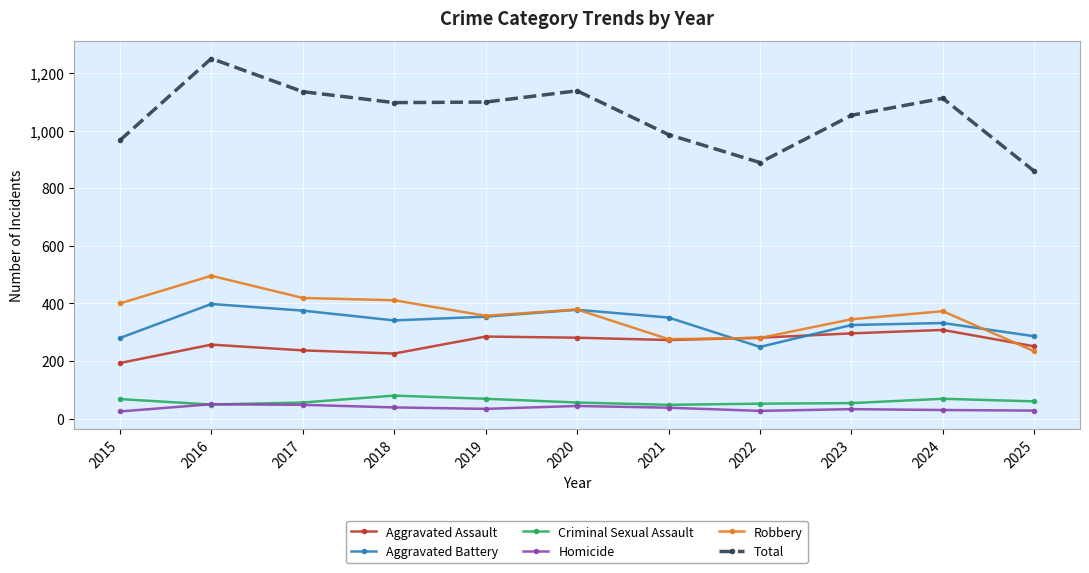

What are all the series names shown in the legend?

Aggravated Assault, Aggravated Battery, Criminal Sexual Assault, Homicide, Robbery, Total